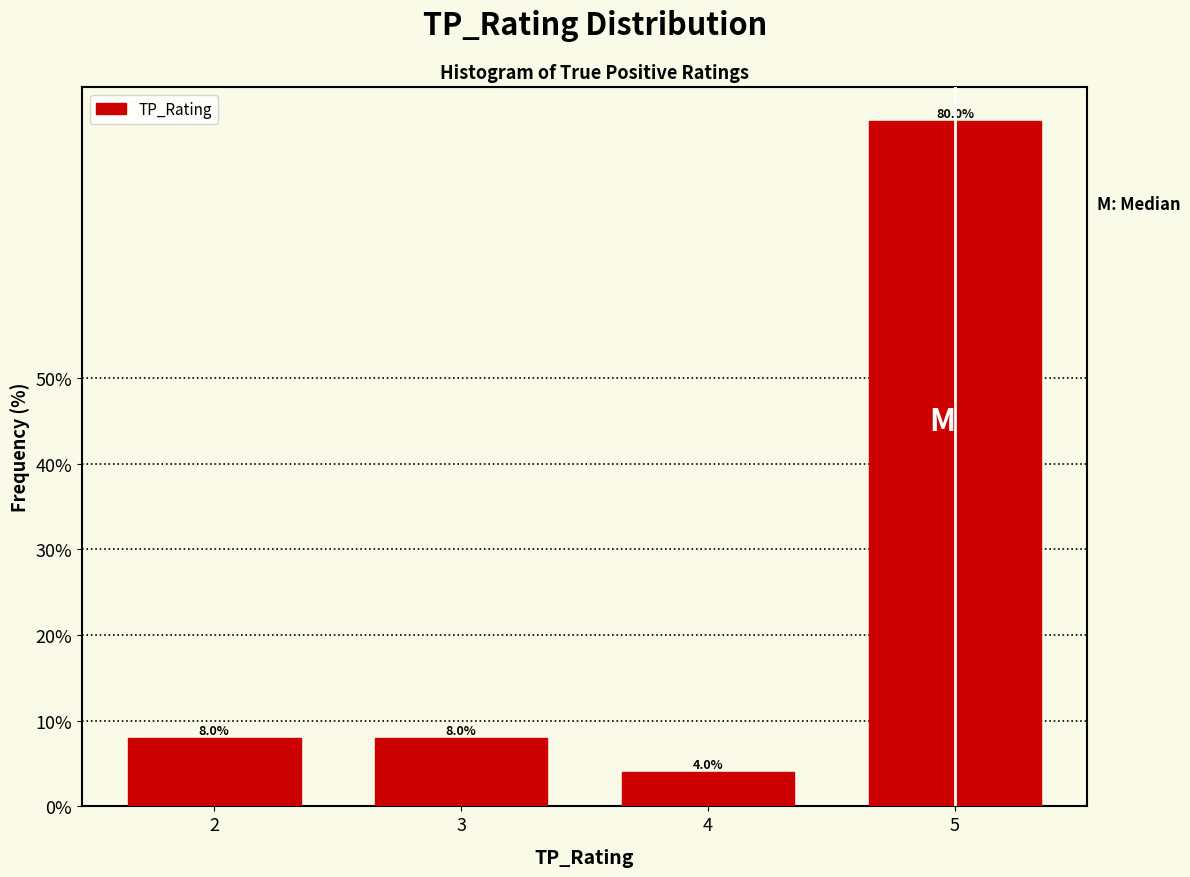

Reading right to left, list all the values displayed in this chart.

5=80	4=4	3=8	2=8